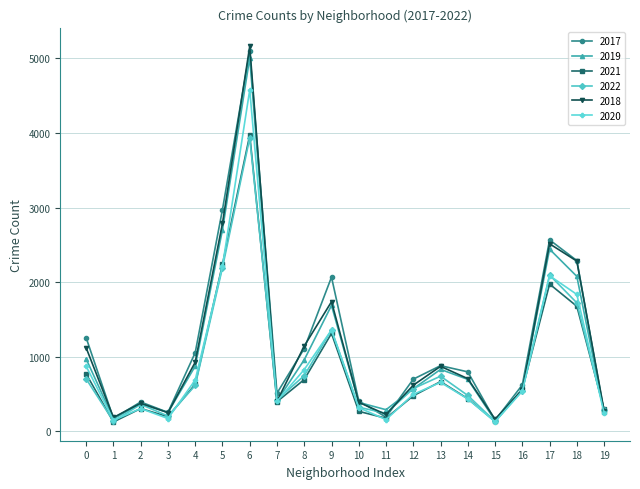

Between 6 and 17, which series saw the biggest shift?

2018